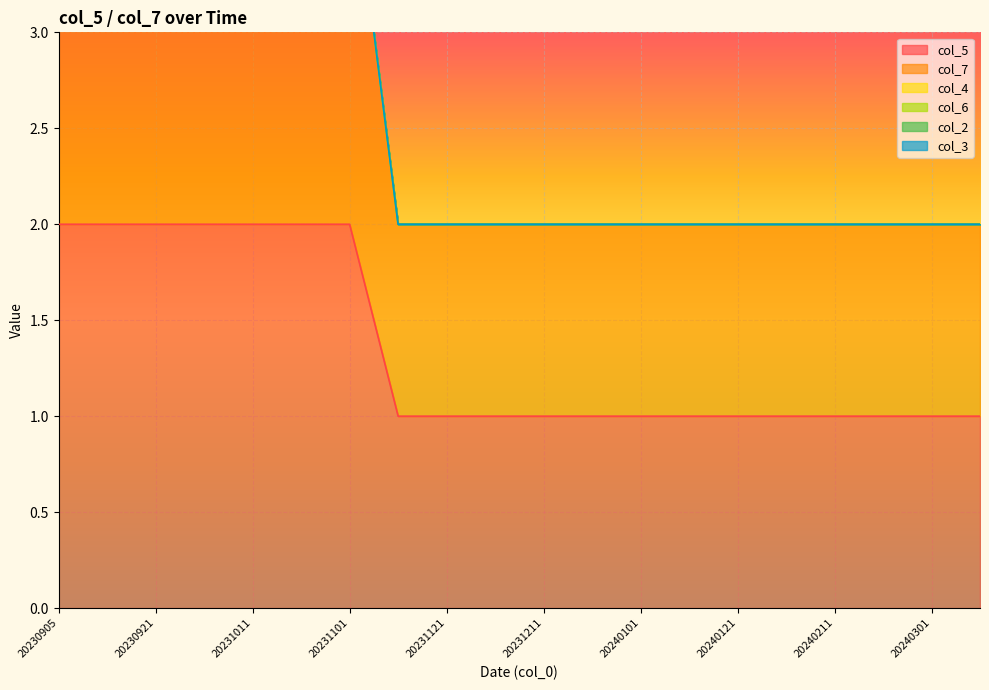

Is it true that col_5 equals 1 at 20240301?

True